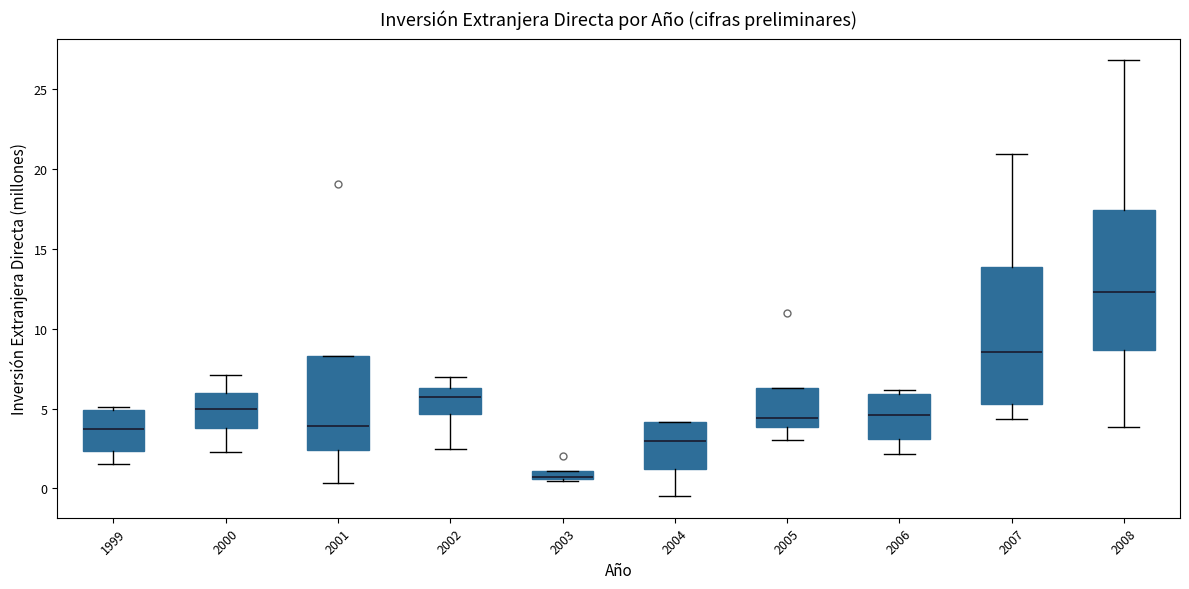

Where does the upper whisker of the box at x = 2007 end on the y-axis? The values are not printed on the chart, so give them approximately, as read against the axis.

21.0